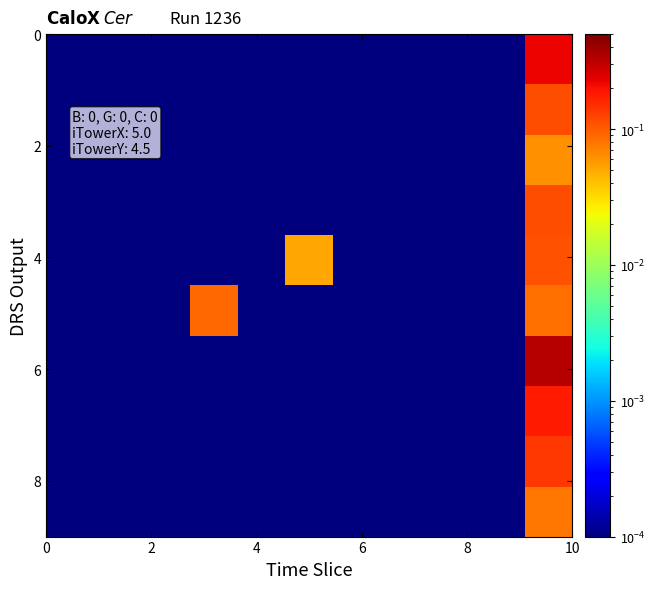

At how many categories does at least one series exceed 0?

11